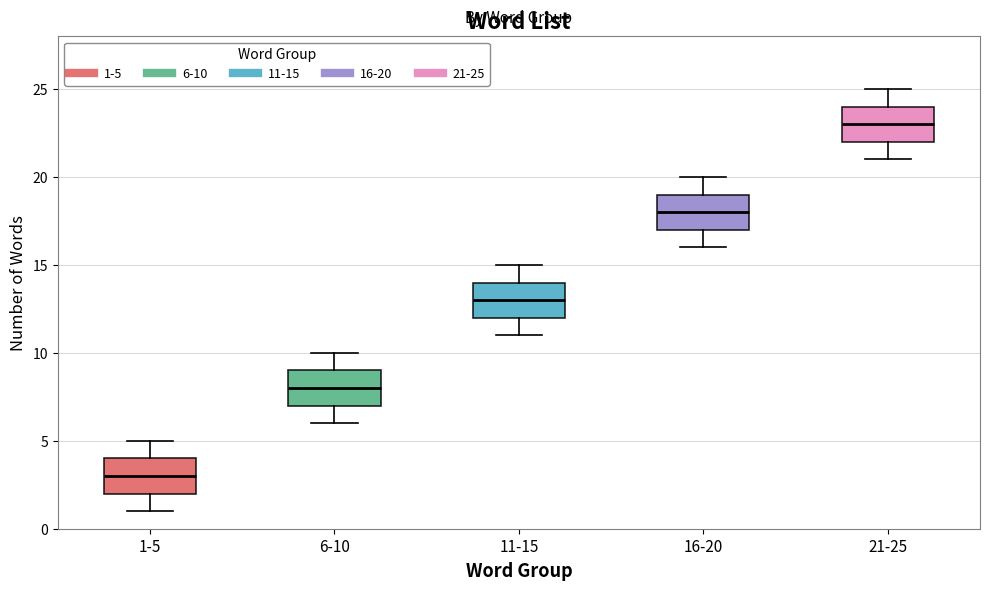

Reading left to right, transcribe this box plot: for each box, give where its median line is, the range the box spans, and where its two whiskers end, as read against the y-axis. The values are not printed on the chart, so give them approximately, as read against the axis.

1-5: median 3, box 2 to 4, whiskers 1 to 5
6-10: median 8, box 7 to 9, whiskers 6 to 10
11-15: median 13, box 12 to 14, whiskers 11 to 15
16-20: median 18, box 17 to 19, whiskers 16 to 20
21-25: median 23, box 22 to 24, whiskers 21 to 25